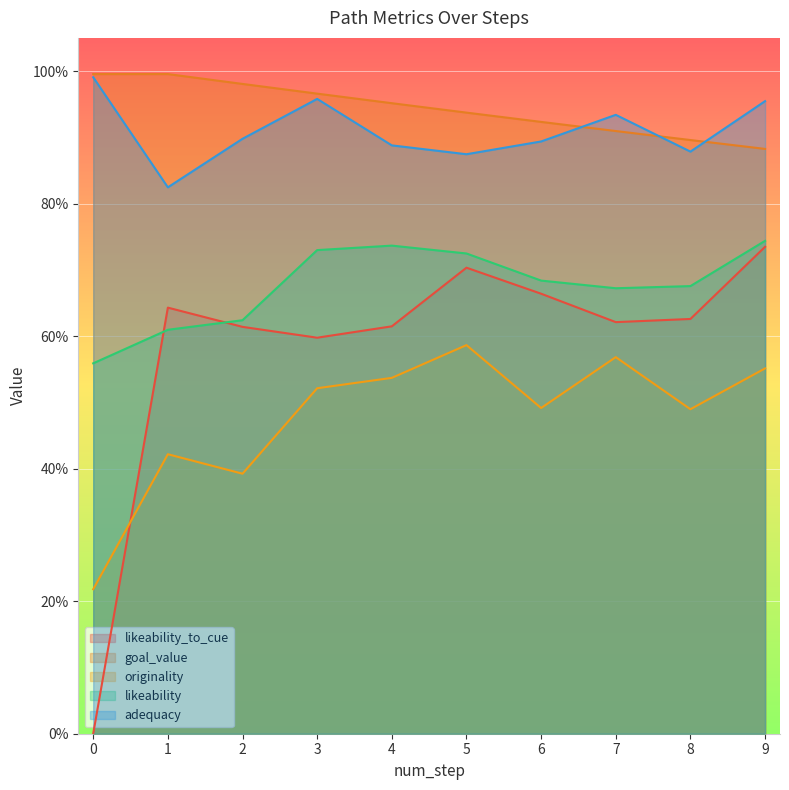

What is the sum of all goal_value values?

9.4